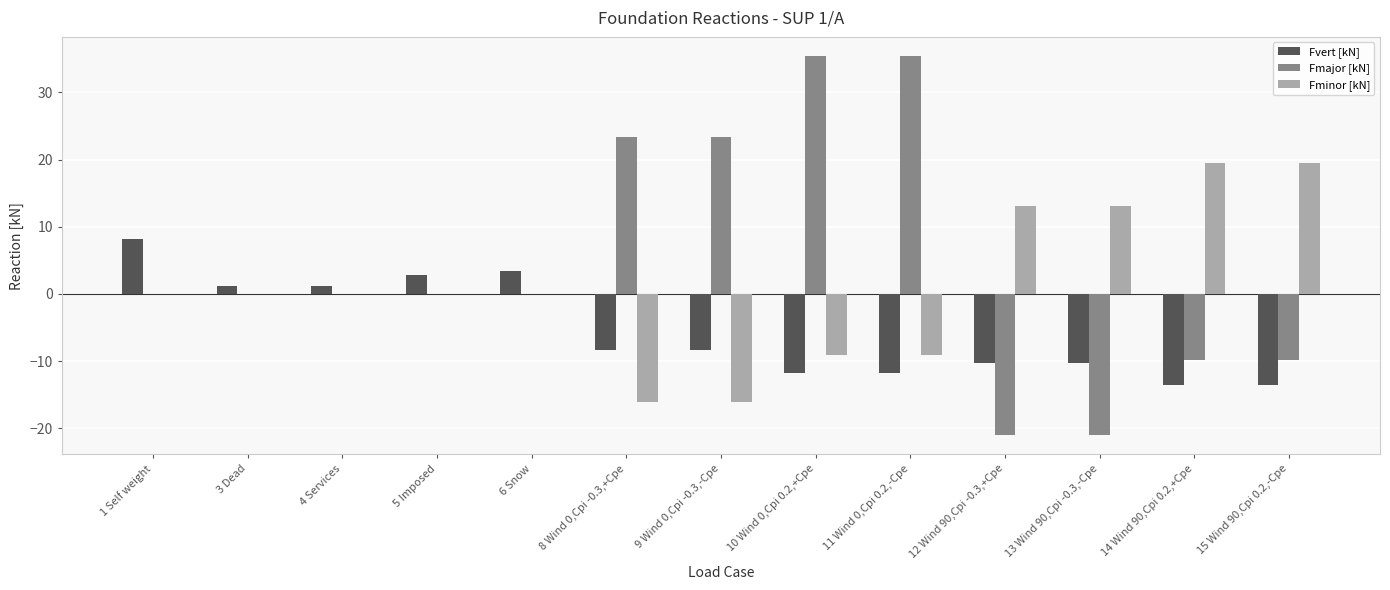

The value of Fvert [kN] at 14 Wind 90,Cpi 0.2,+Cpe is -13.5. True or false?

True